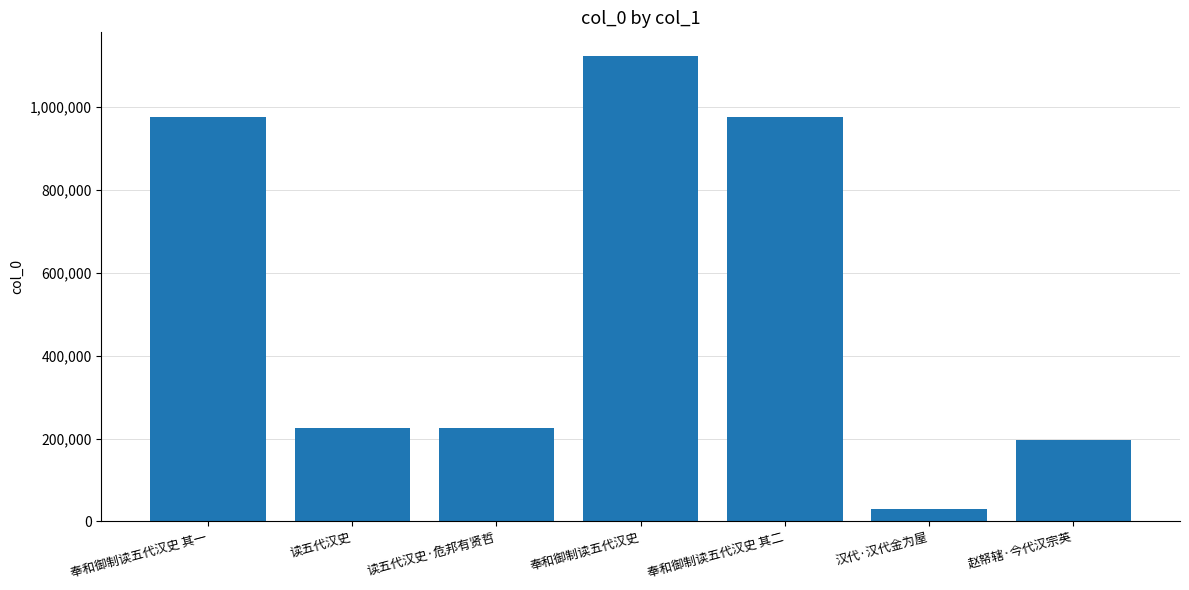

Is it true that the value at 汉代·汉代金为屋 is 30737?

True